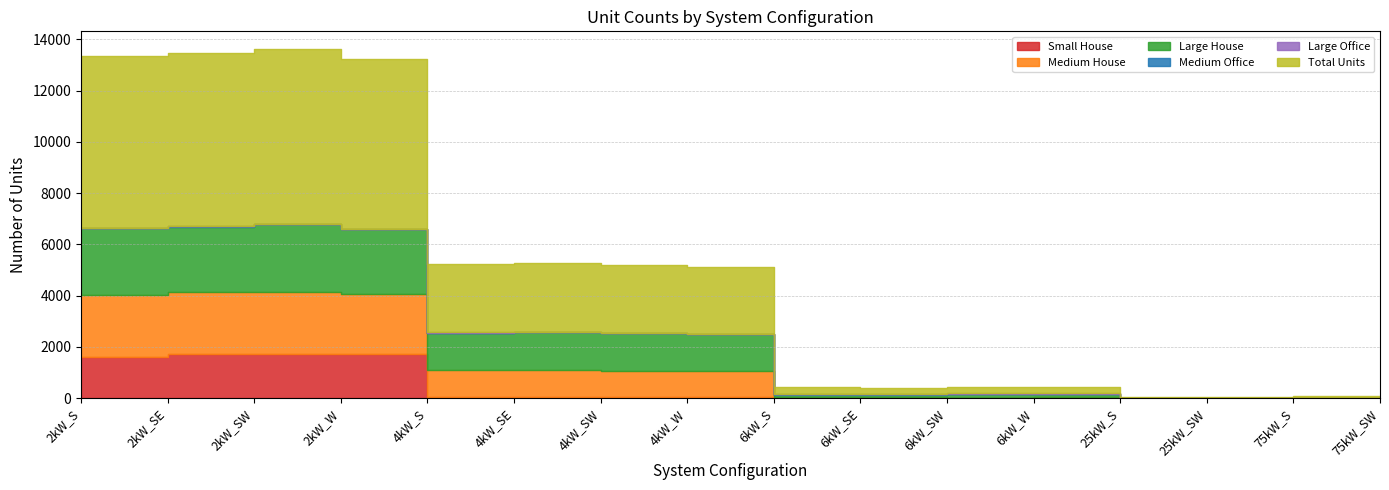

List the labels in order of Total Units value, largest first.

2kW_SW, 2kW_SE, 2kW_S, 2kW_W, 4kW_SE, 4kW_S, 4kW_SW, 4kW_W, 6kW_W, 6kW_S, 6kW_SW, 6kW_SE, 75kW_SW, 75kW_S, 25kW_S, 25kW_SW